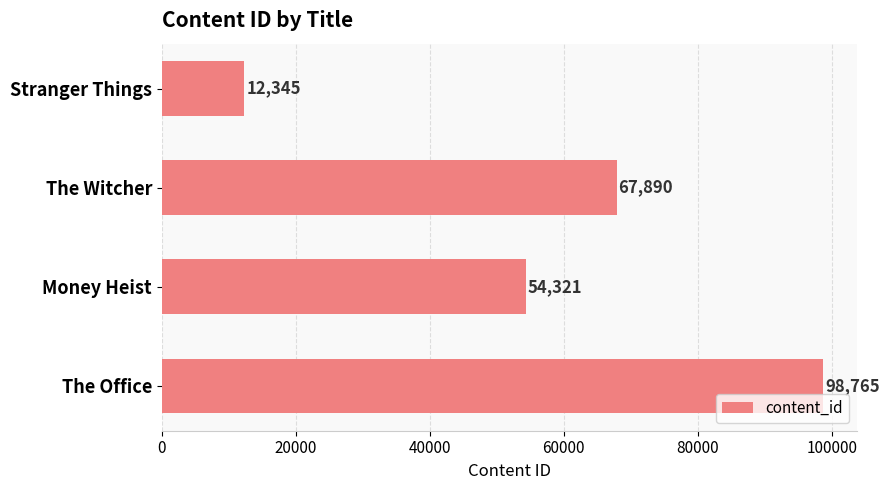

What is the change in value from The Witcher to Money Heist?

-13569